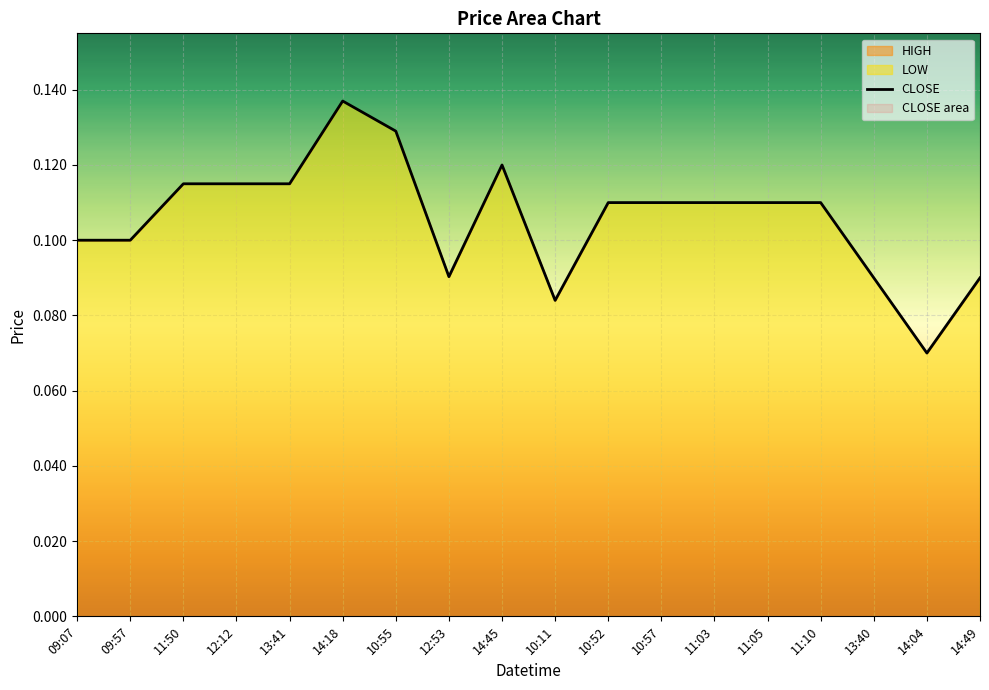

What is the label of the 9th point from the left?

14:45